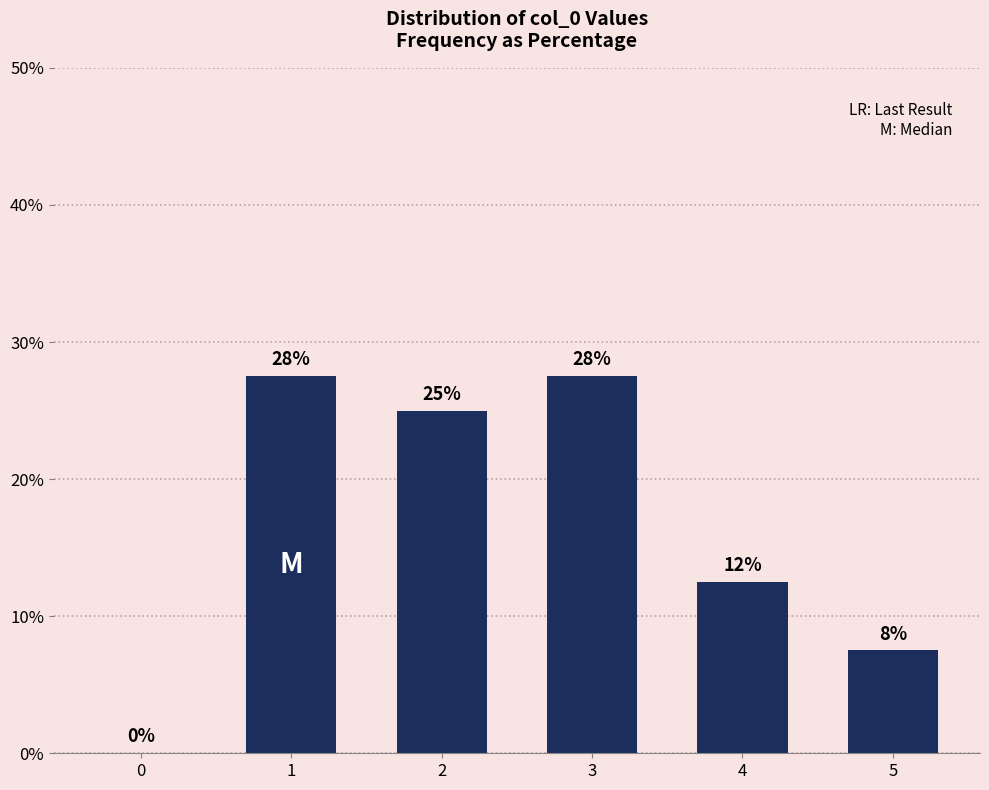

What is the maximum value shown in the chart?

27.5